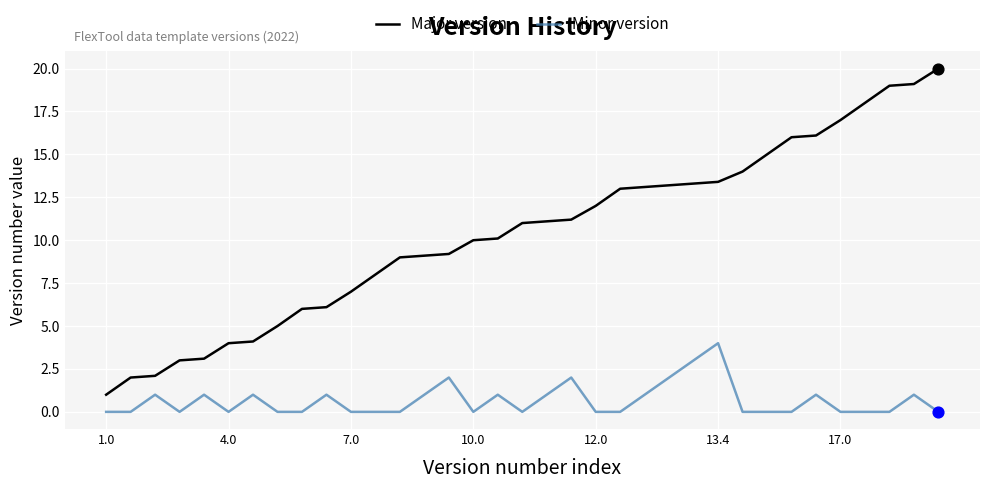

Which series has the largest range (max minus min)?

Major version